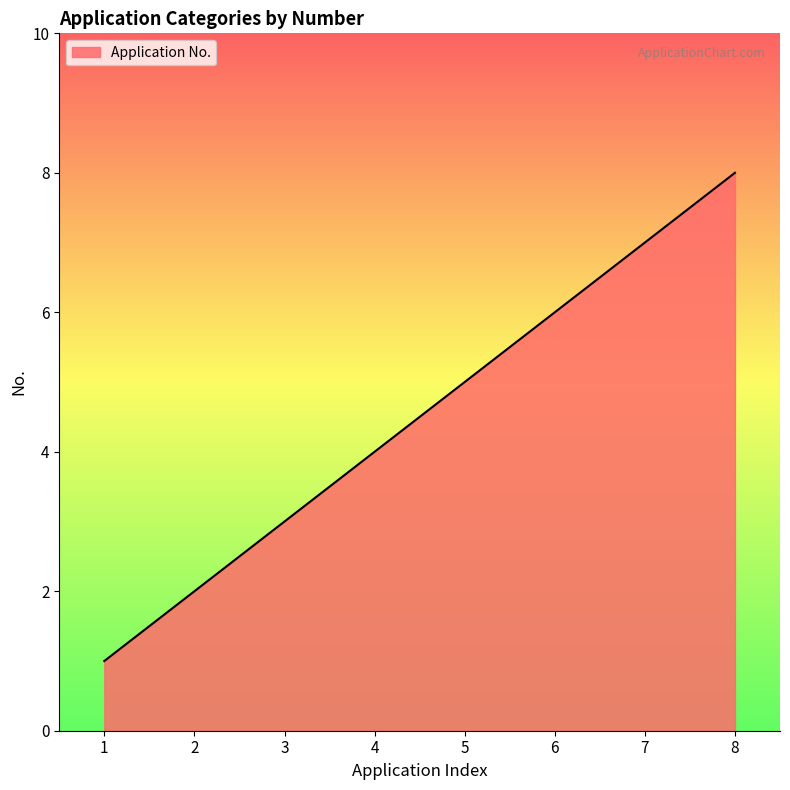

What is the maximum value shown in the chart?

8